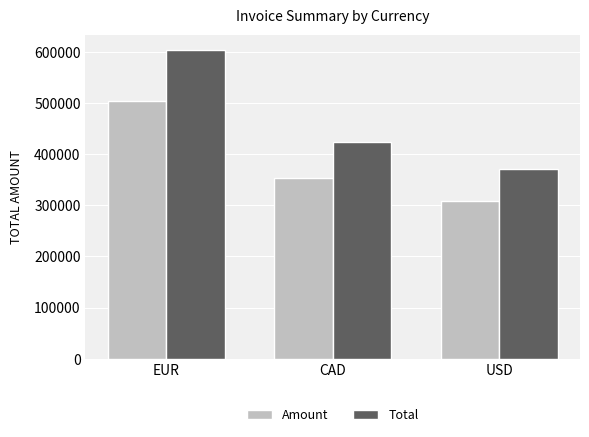

How many distinct data groups are displayed?

2